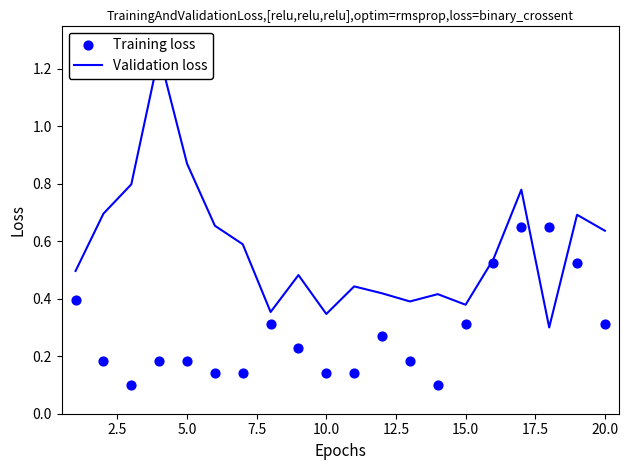

Which series reaches the maximum Y coordinate?

Validation loss